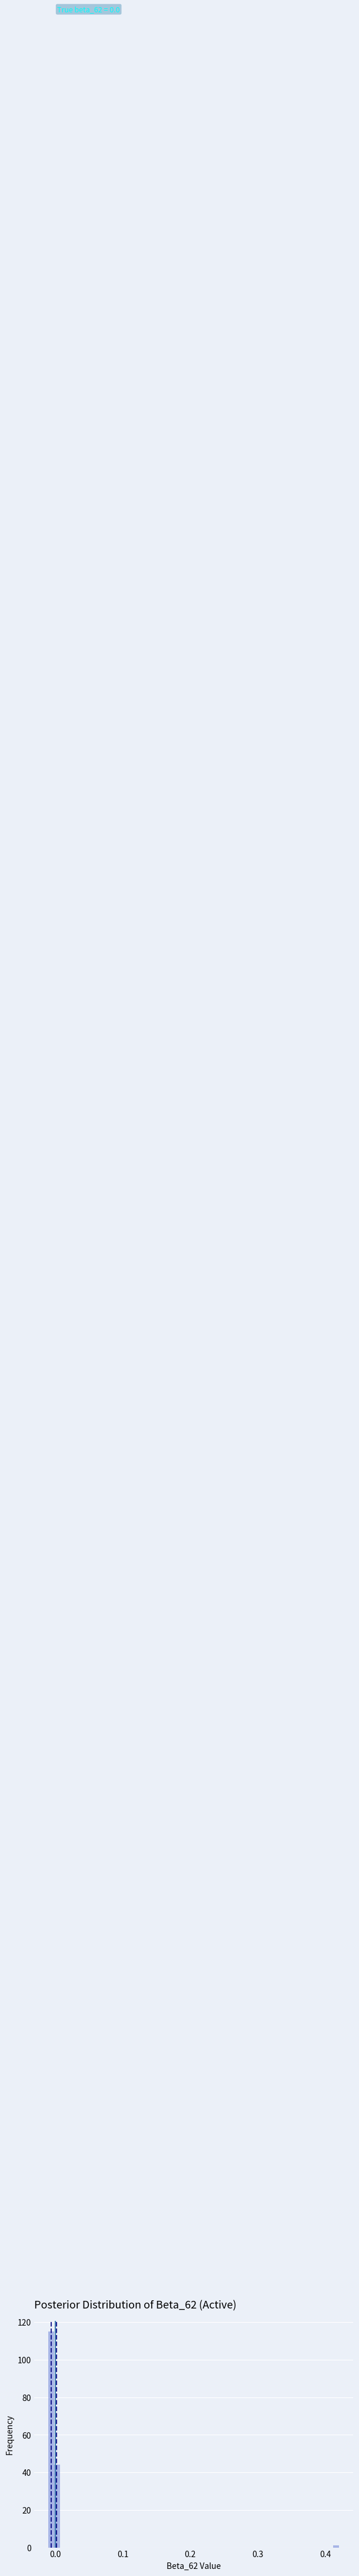

Read against the x-axis, roughly where is the centre of the tallest bar?

-0.01